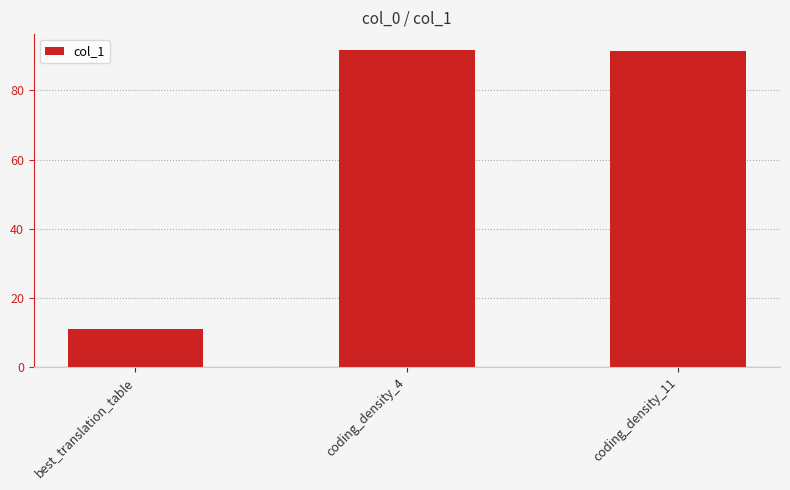

Which label corresponds to the smallest value in the chart?

best_translation_table